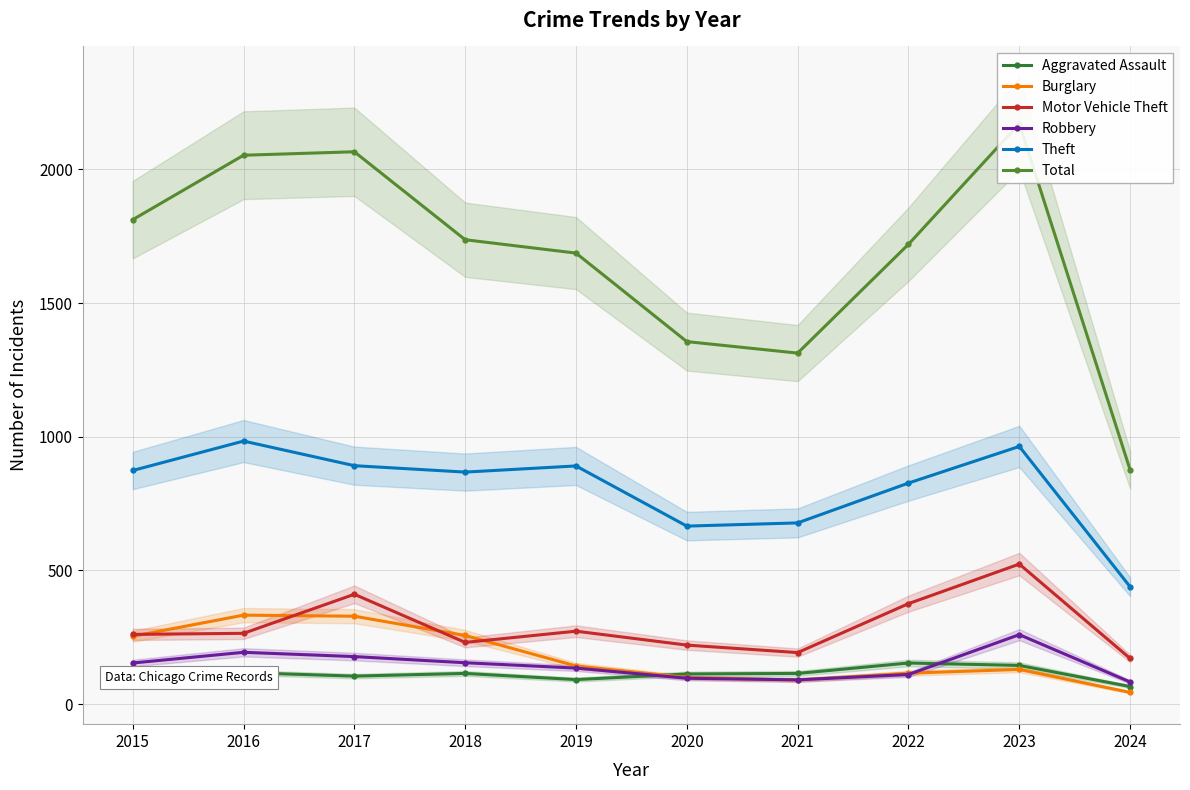

Which series has the largest total across all categories?

Total